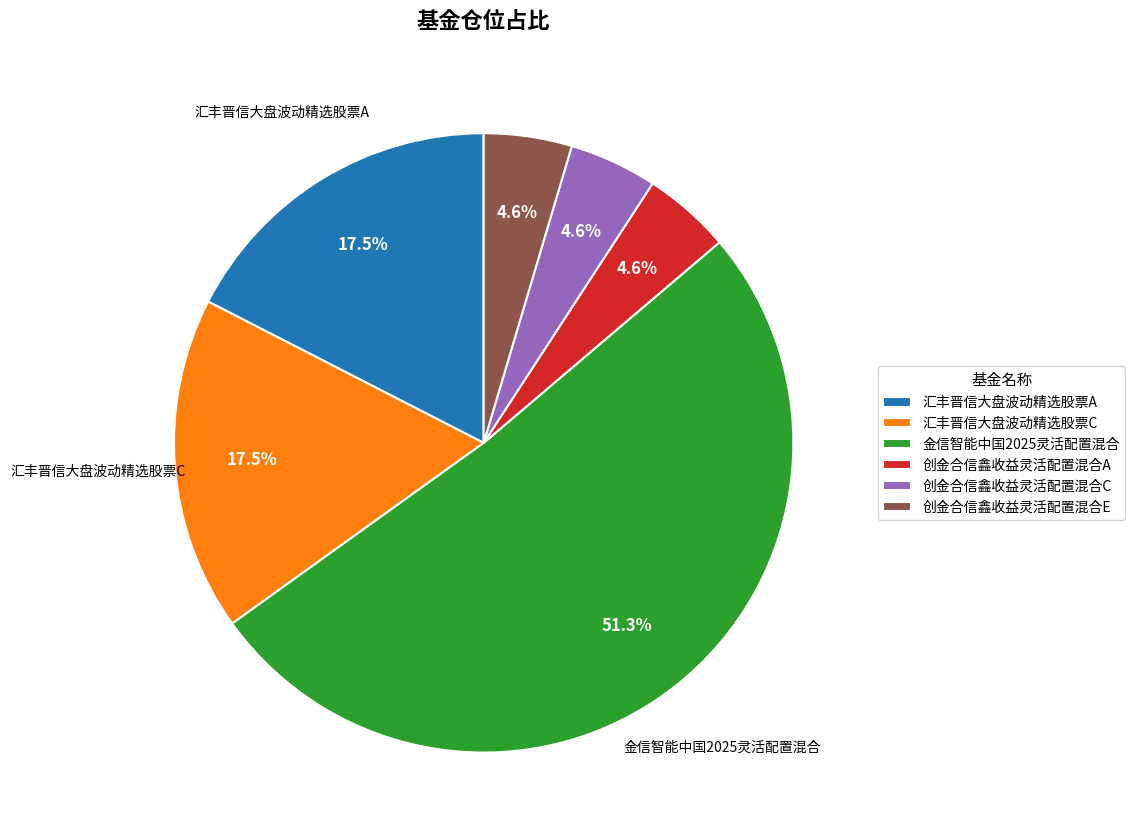

To the nearest percent, what percentage of the pie is 金信智能中国2025灵活配置混合?

51%